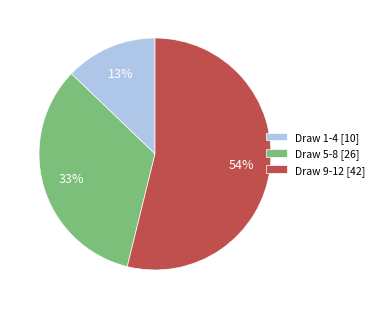

The Draw 5-8 [26] slice represents 33% of the pie. True or false?

True